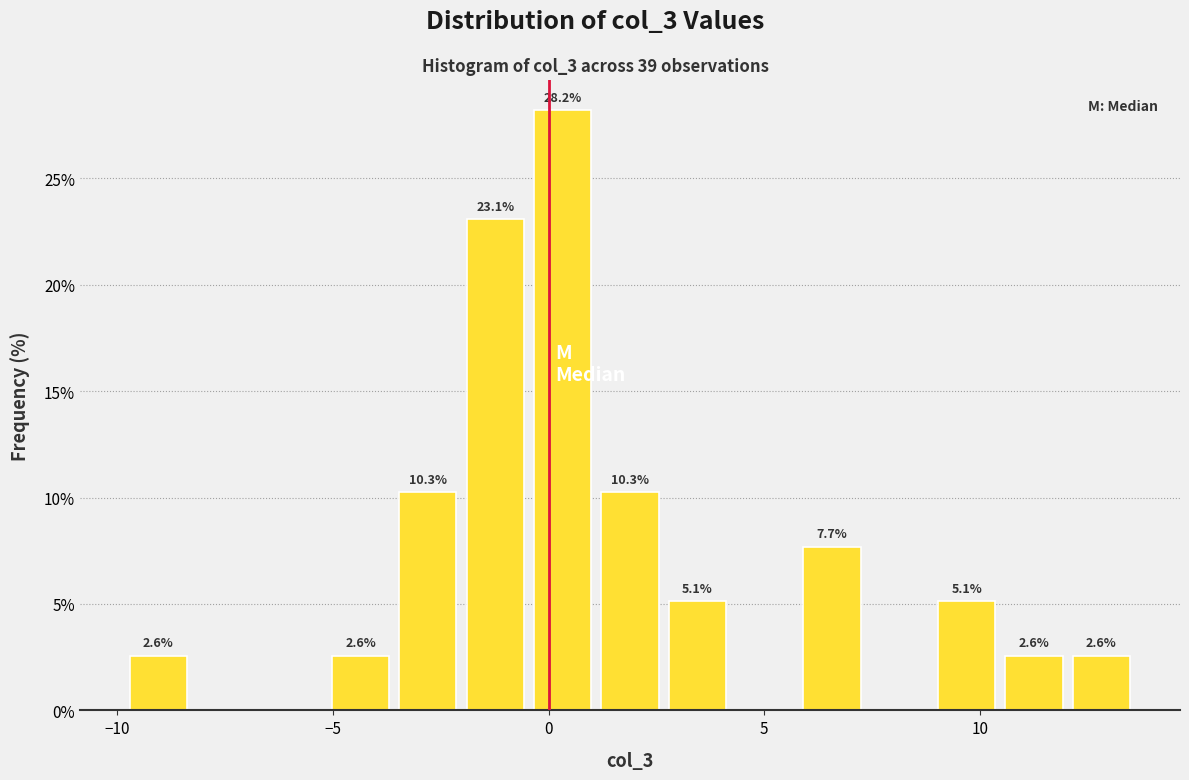

Around what value on the x-axis is the tallest bar? Give the approximate position of its centre, as read against the axis.

0.5